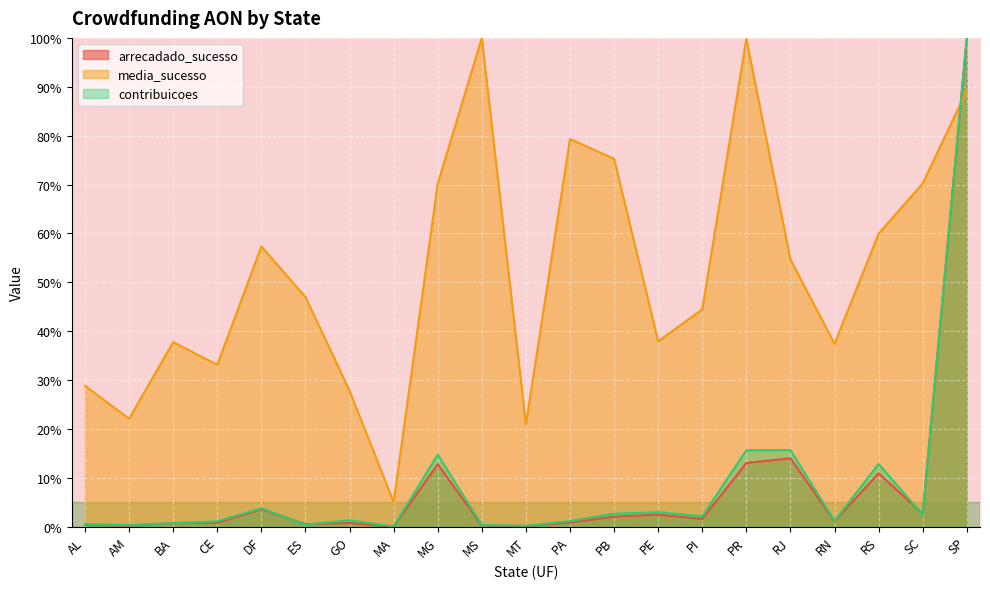

True or false: contribuicoes has more than 2 interior local peaks.

True